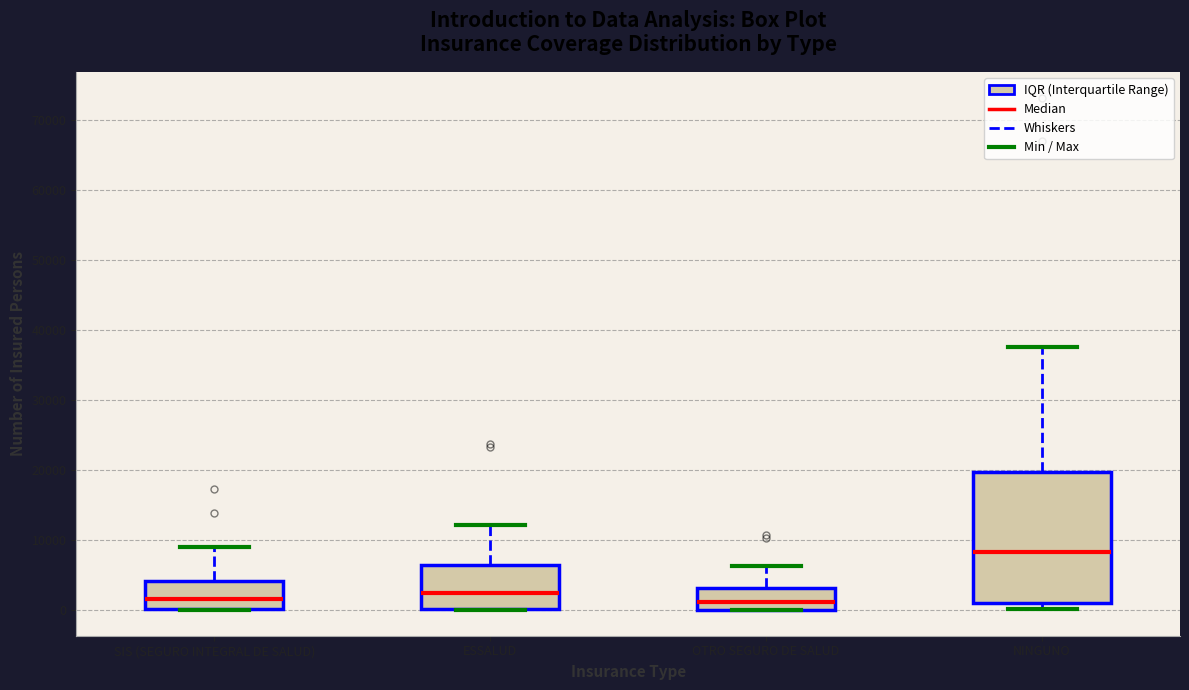

Reading left to right, read every box against the y-axis: the position of its median line, the range the box covers, and the ends of its whiskers. The values are not printed on the chart, so give them approximately, as read against the axis.

SIS (SEGURO INTEGRAL DE SALUD): median 2000, box 0 to 4000, whiskers 0 to 9000
ESSALUD: median 2000, box 0 to 6000, whiskers 0 to 12000
OTRO SEGURO DE SALUD: median 1000, box 0 to 3000, whiskers 0 to 6000
NINGUNO: median 8000, box 1000 to 20000, whiskers 0 to 38000